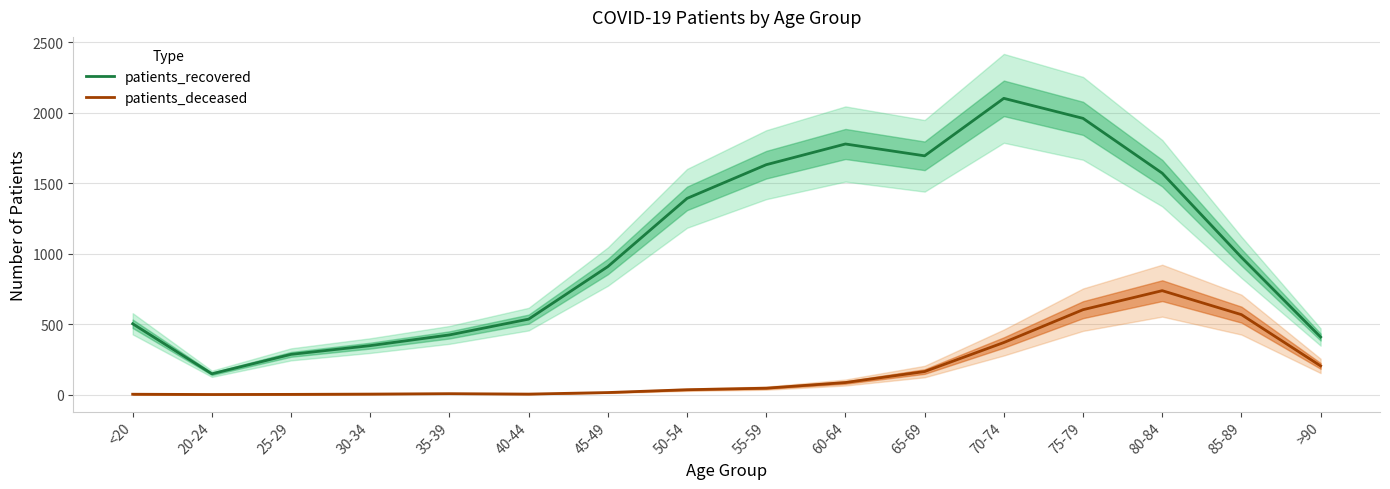

Reading left to right, what are all the values shown in this chart?

patients_recovered: 502	147	285	347	423	535	908	1392	1631	1778	1694	2102	1960	1571	974	408
patients_deceased: 2	0	1	3	6	3	14	34	45	85	163	369	602	737	567	203